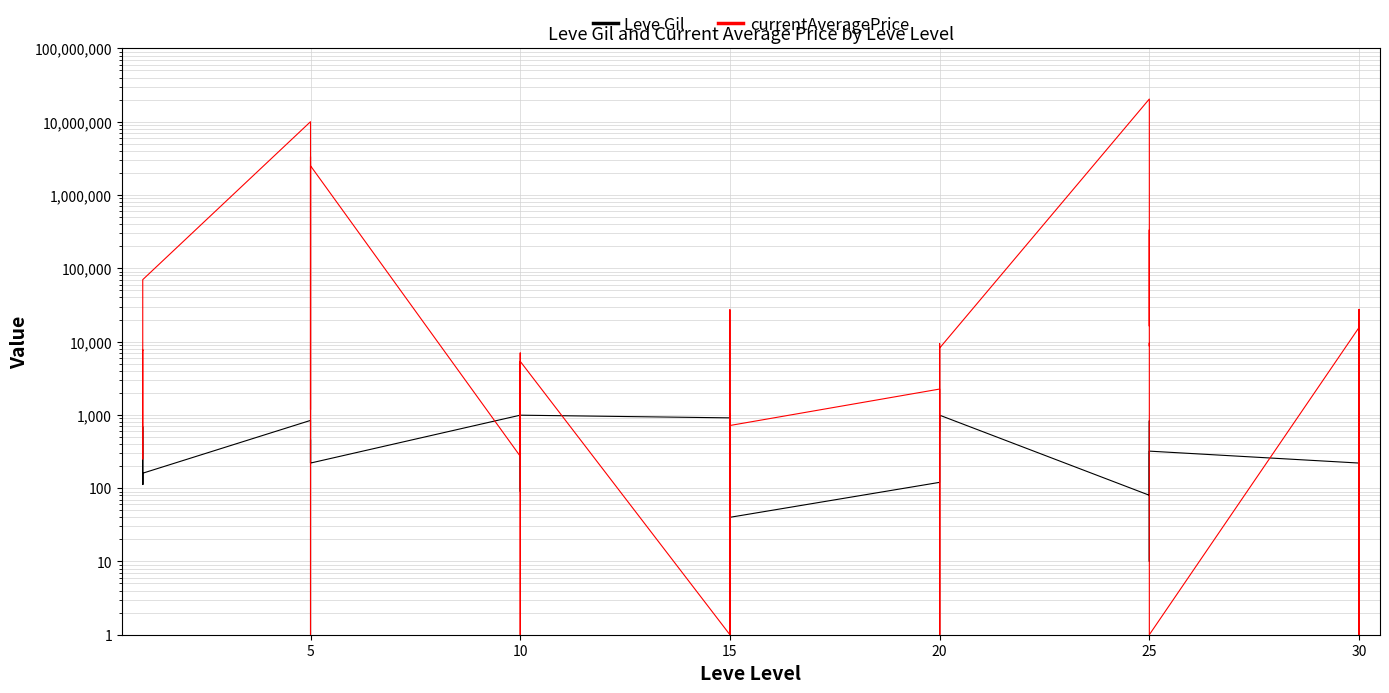

What is the spread (max minus min) of values at 20?

2129.8